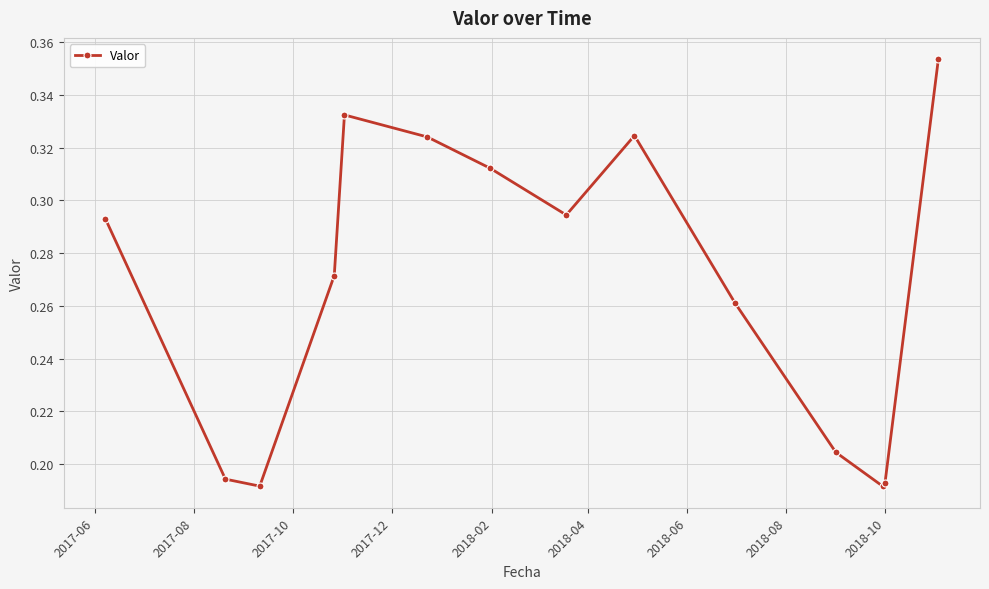

True or false: there are more than 0 points higher than both neighbors.

True